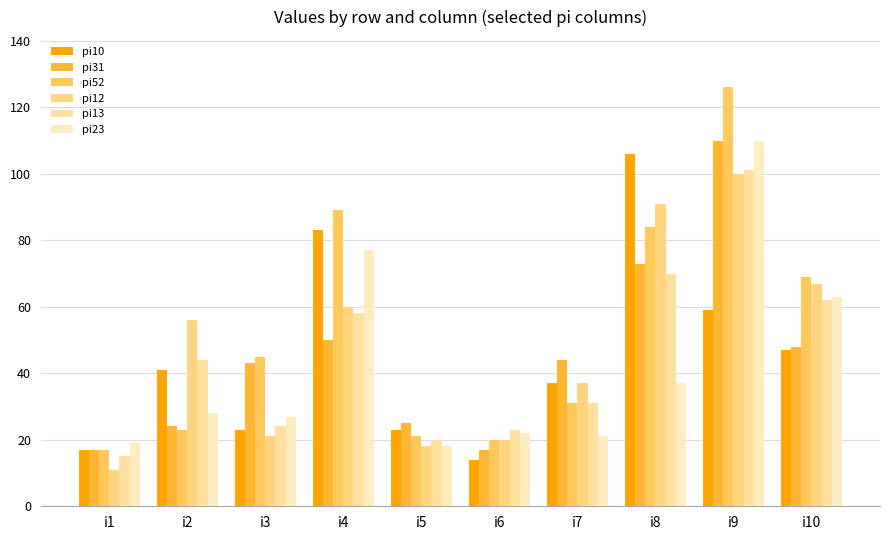

Which series has the largest total across all categories?

pi52